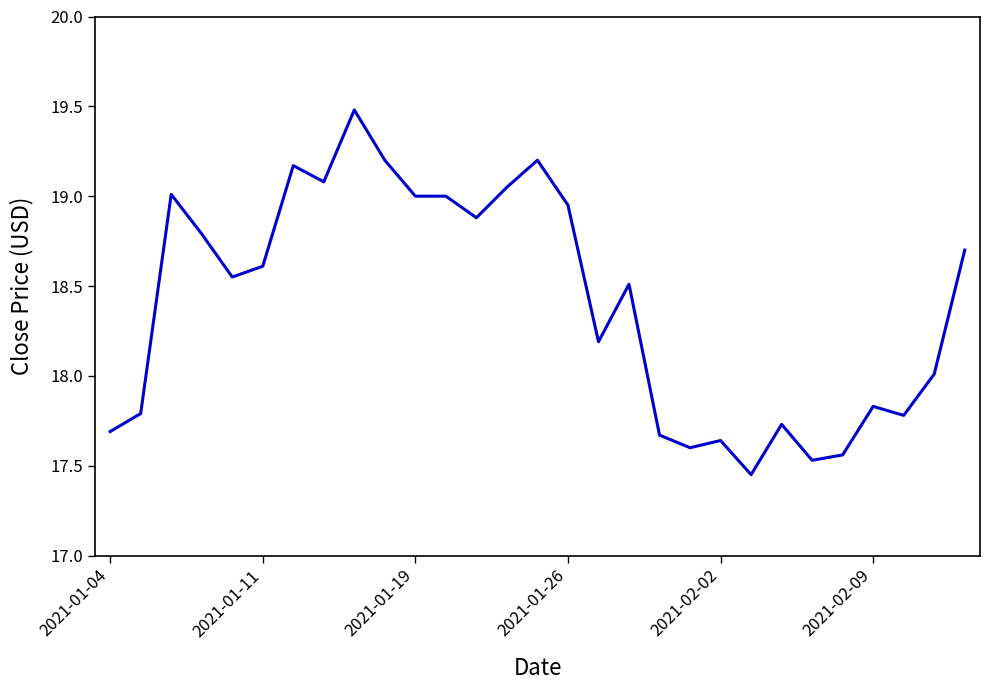

What is the difference between the maximum and minimum values?

2.0